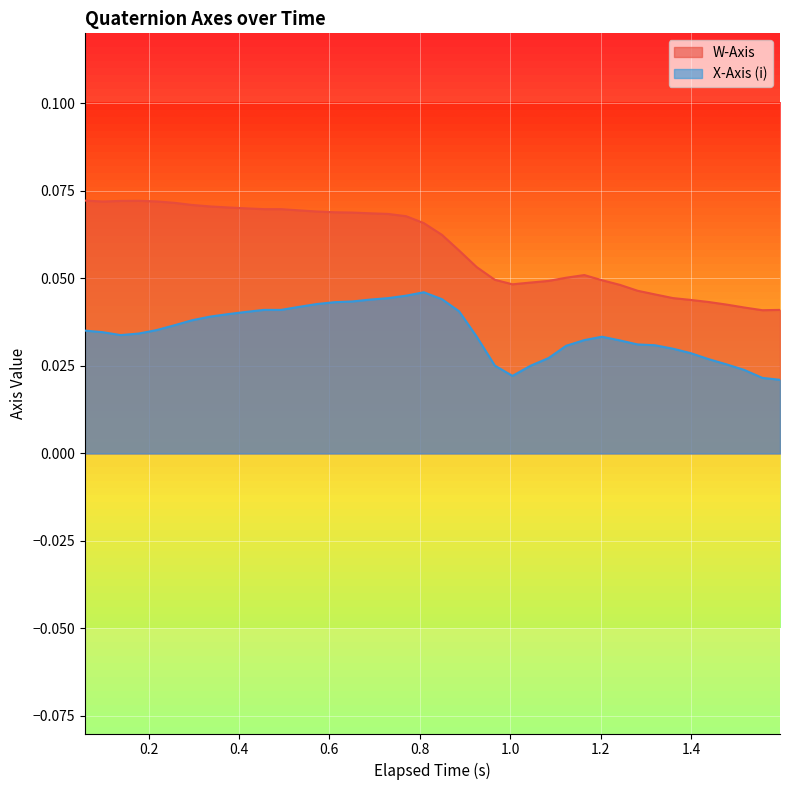

Rank the series by their average value, from highest to lowest.

W-Axis, X-Axis (i)